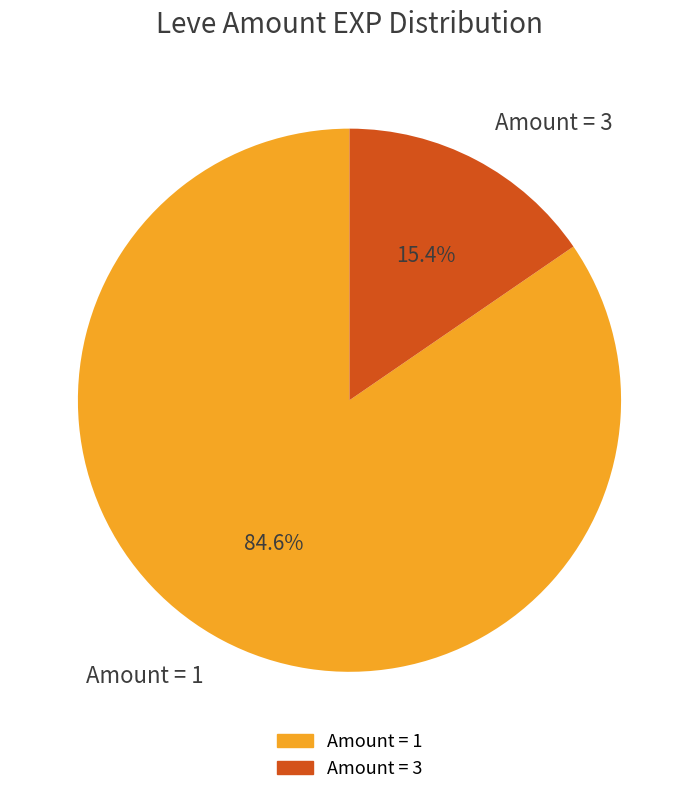

Is there a majority slice in this chart?

Yes